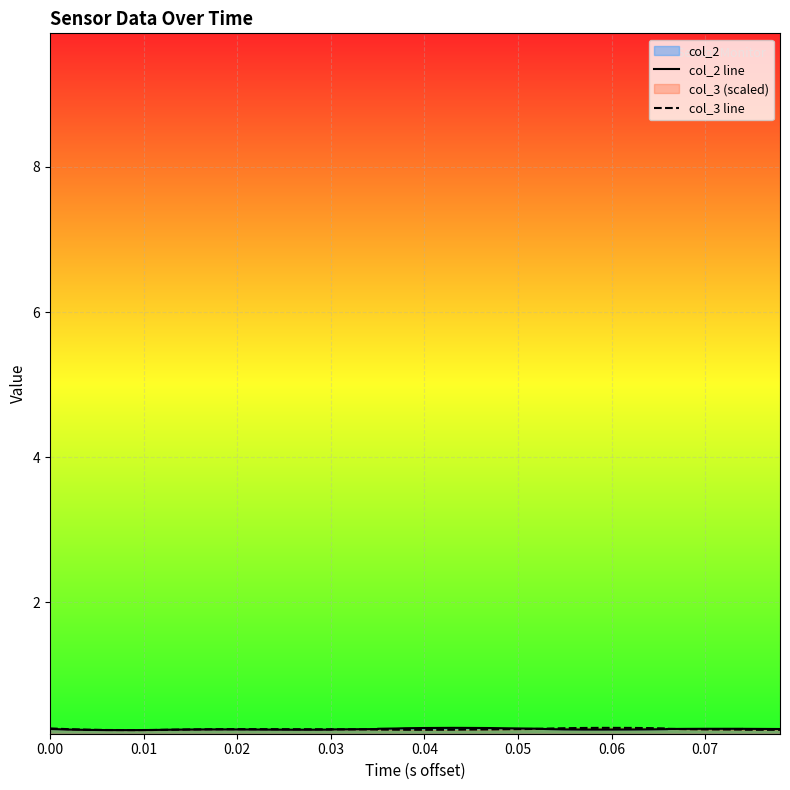

How many lines are shown in the chart?

2